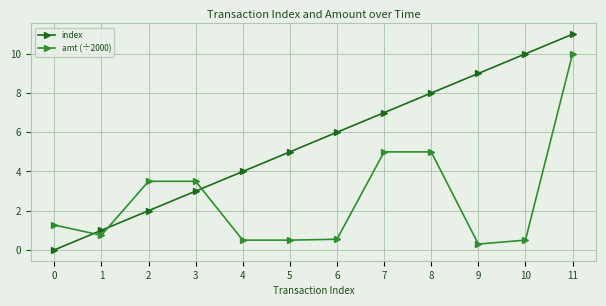

List the labels in order of index value, largest first.

11, 10, 9, 8, 7, 6, 5, 4, 3, 2, 1, 0